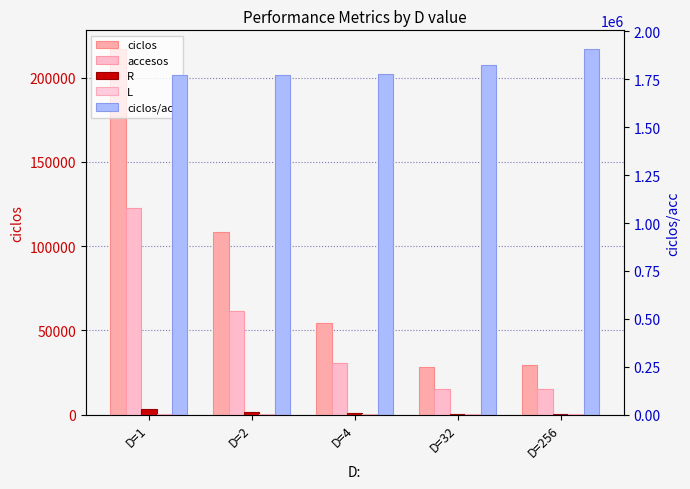

What value does the accesos series have at D=256, to the nearest 50?

15350